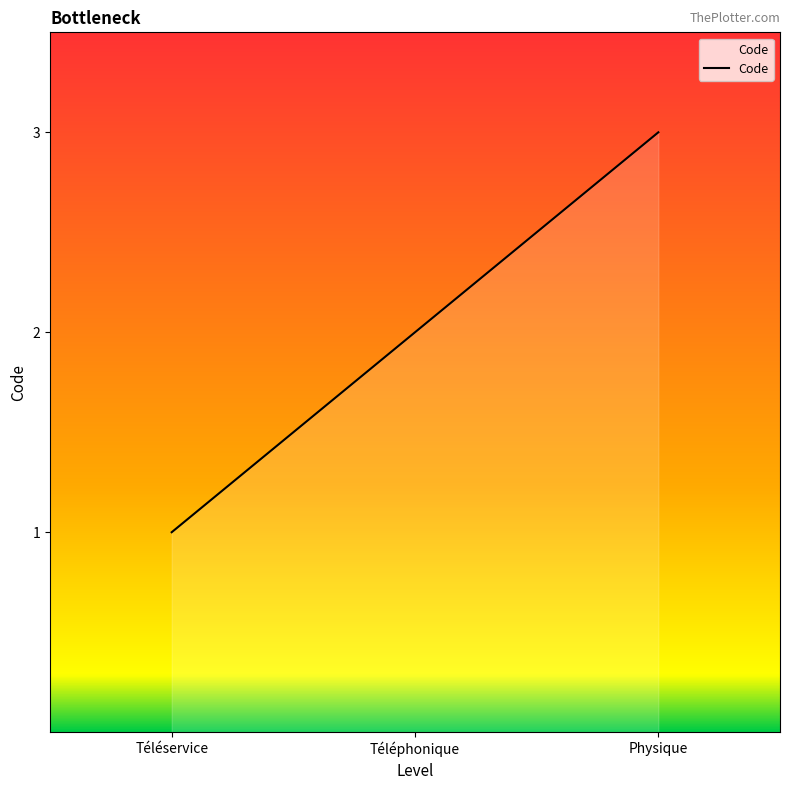

What position from the left is Téléphonique?

2